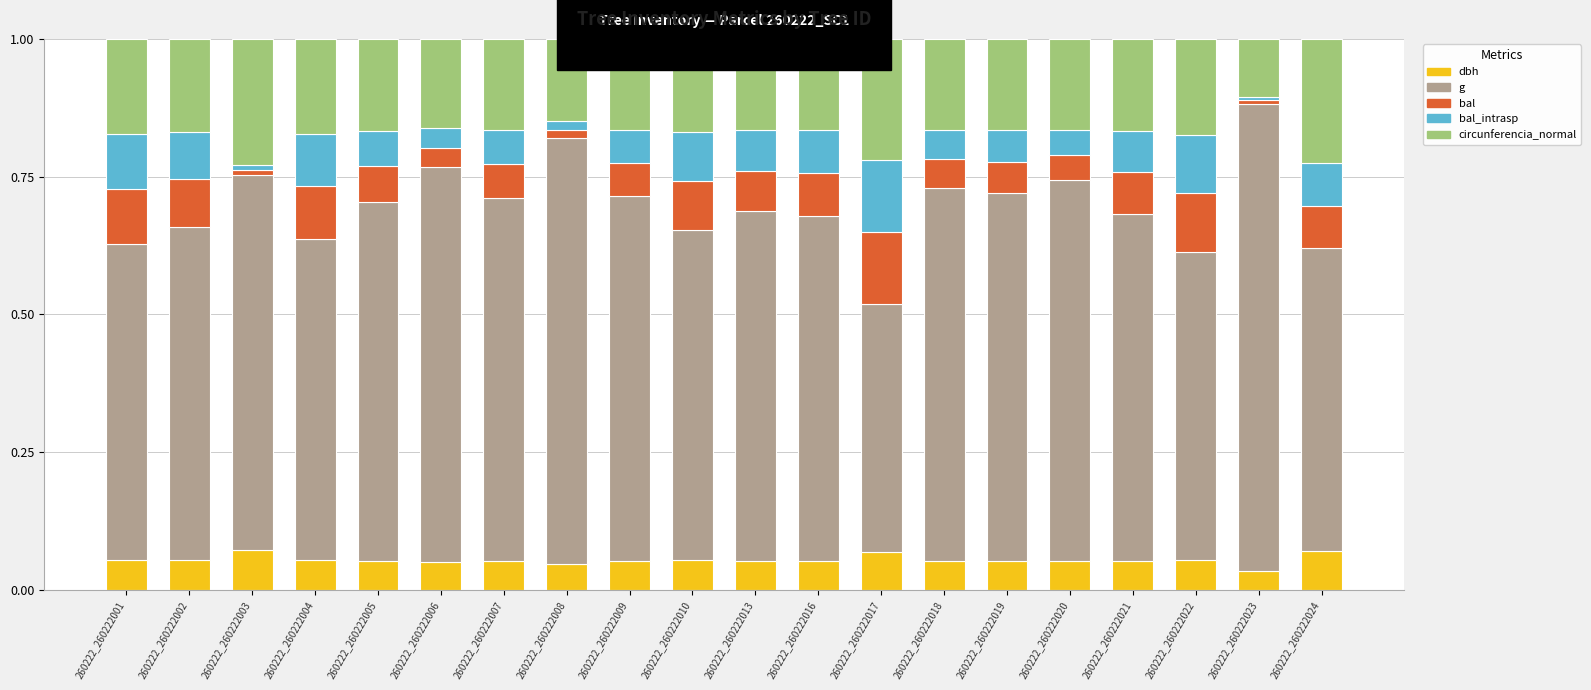

What is the total value across all series at 260222_260222016?

1.0